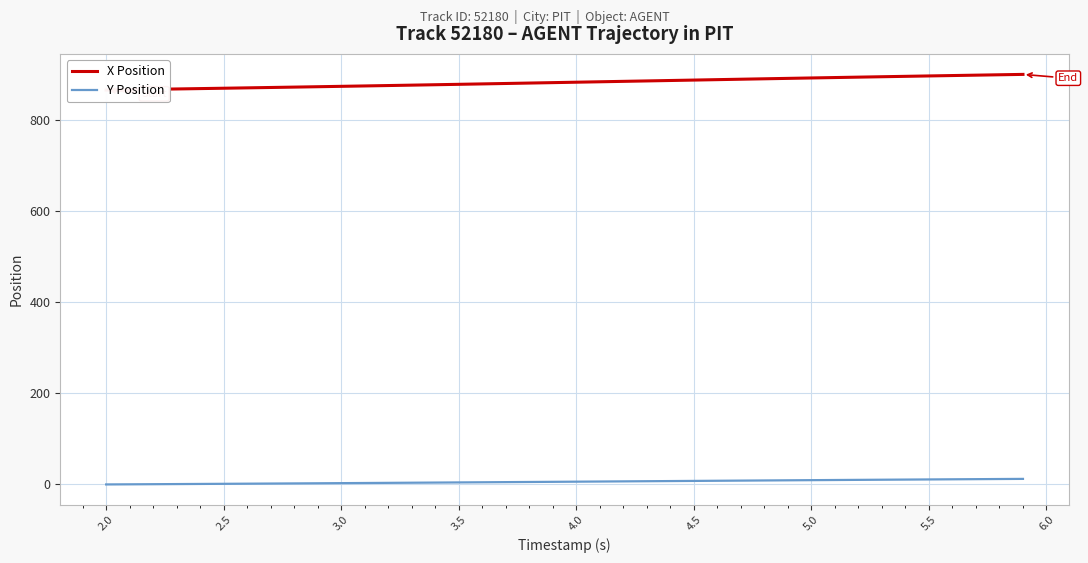

Reading left to right, transcribe all the data shown in this chart.

X Position: 867.1	867.9	868.6	869.4	870.2	871.0	871.8	872.6	873.5	874.3	875.2	876.0	876.9	877.8	878.7	879.6	880.5	881.5	882.4	883.3	884.3	885.2	886.1	887.1	888.0	889.0	889.9	890.8	891.8	892.7	893.6	894.5	895.4	896.3	897.2	898.1	898.9	899.8	900.6	901.5
Y Position: -1.0	-0.8	-0.5	-0.2	0.1	0.3	0.6	0.9	1.2	1.5	1.8	2.1	2.4	2.8	3.1	3.4	3.7	4.0	4.4	4.7	5.0	5.4	5.7	6.1	6.4	6.7	7.1	7.4	7.7	8.1	8.4	8.7	9.0	9.3	9.7	10.0	10.3	10.6	10.9	11.2